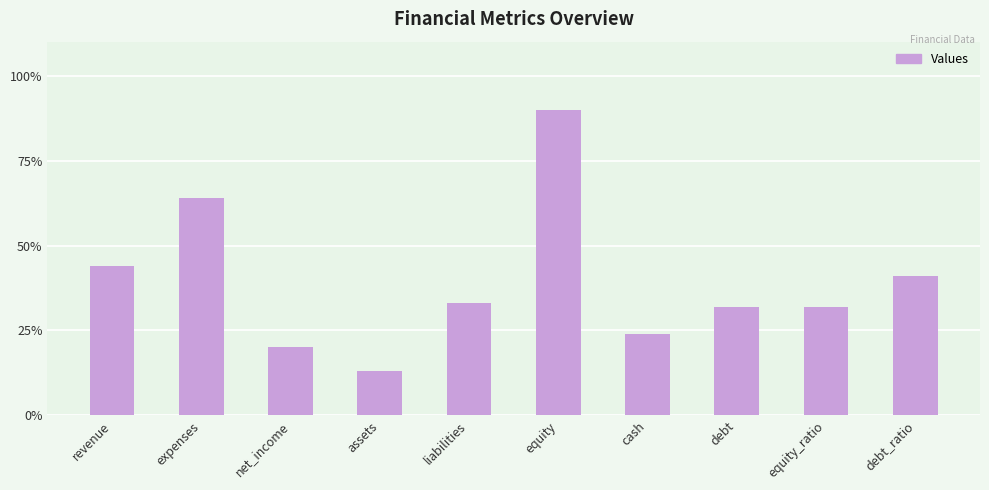

True or false: the data shows 14 at equity_ratio.

False